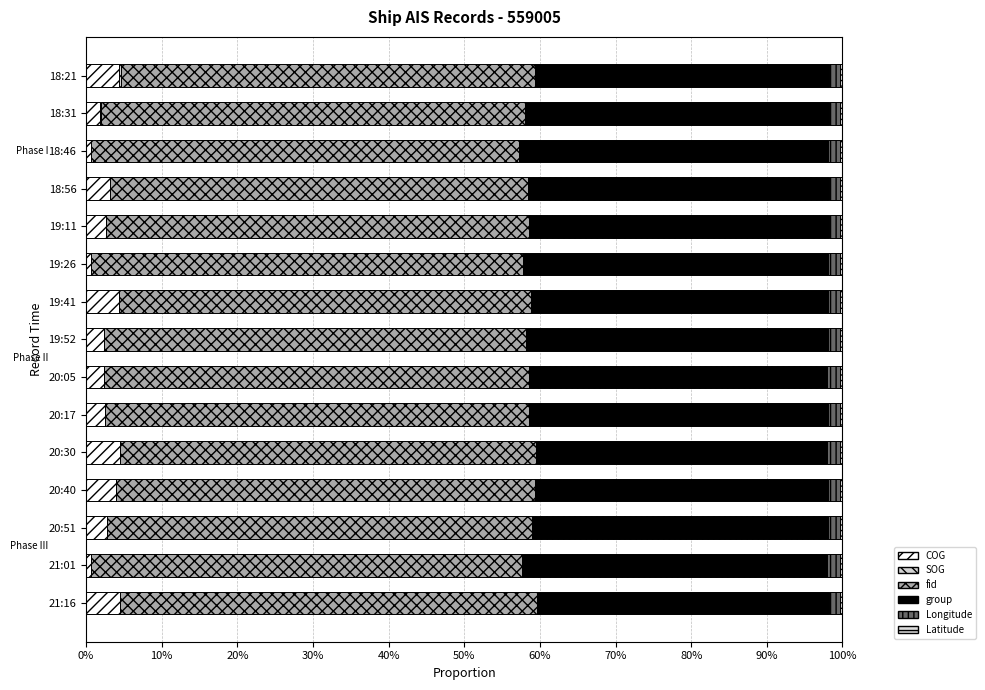

Count the number of categories in the chart.

15